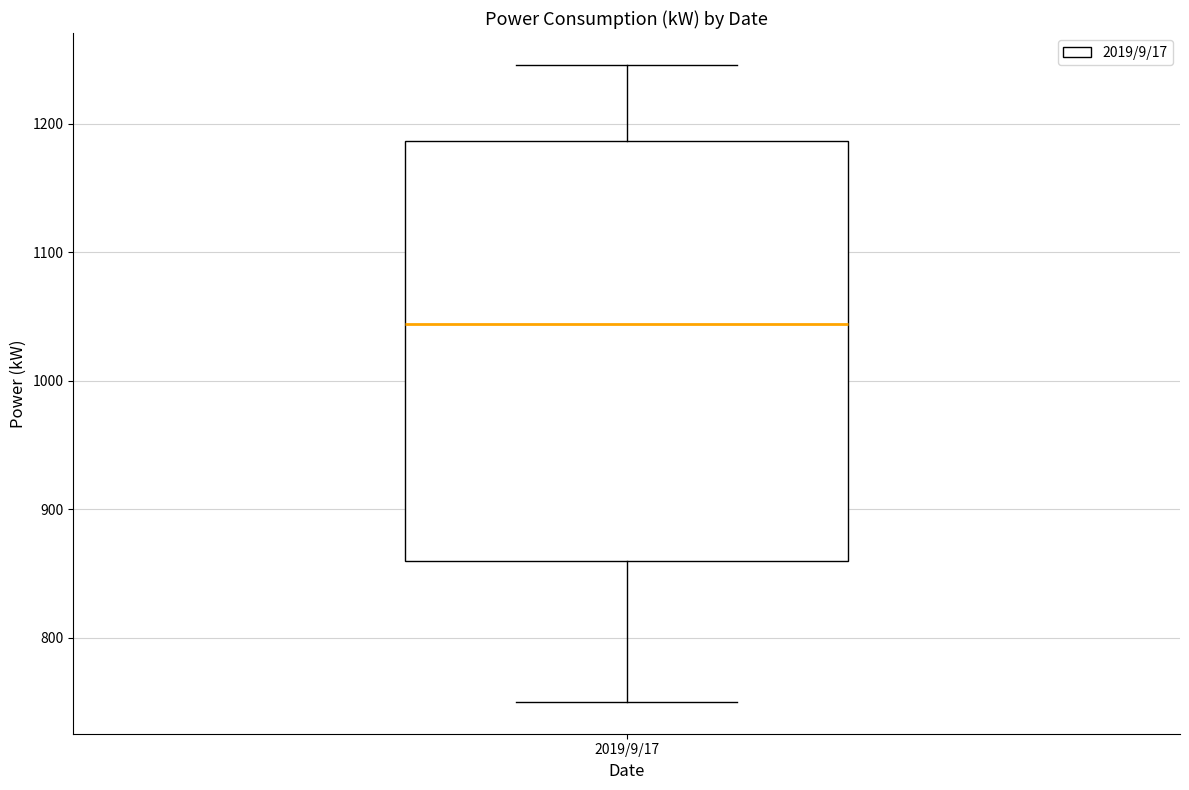

Where does the upper whisker of the box for 2019/9/17 end on the y-axis? The values are not printed on the chart, so give them approximately, as read against the axis.

1250